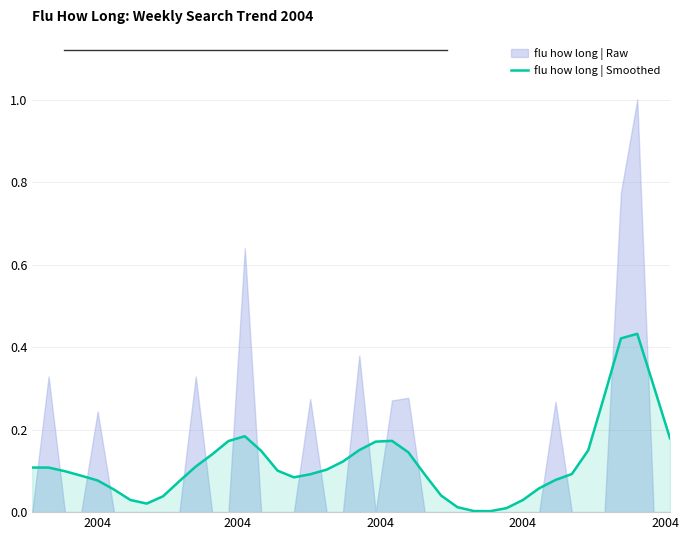

How many lines are shown in the chart?

1